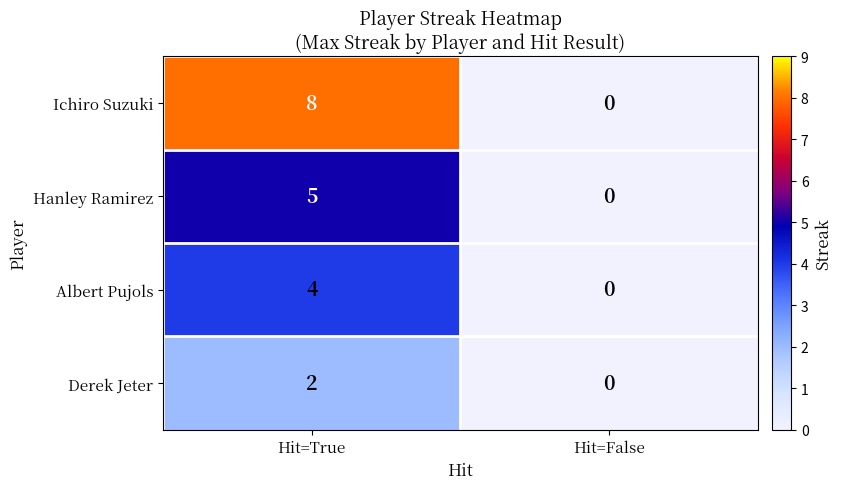

Reading left to right, list all the values displayed in this chart.

Ichiro Suzuki: 8	0
Hanley Ramirez: 5	0
Albert Pujols: 4	0
Derek Jeter: 2	0